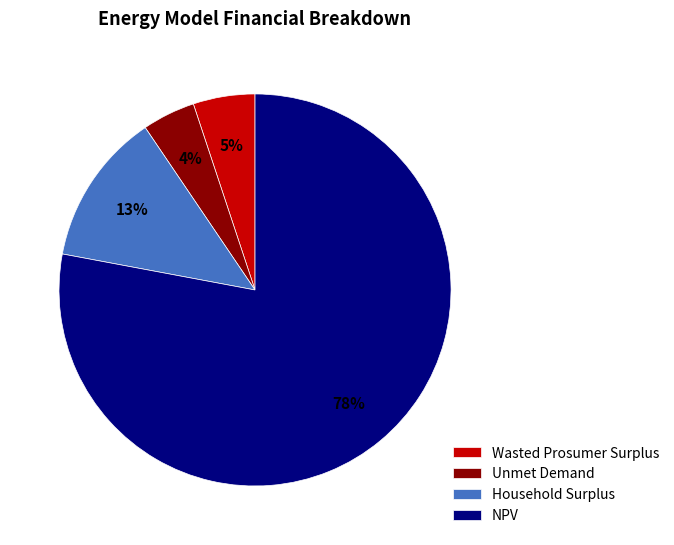

What is the largest slice in the pie chart?

NPV